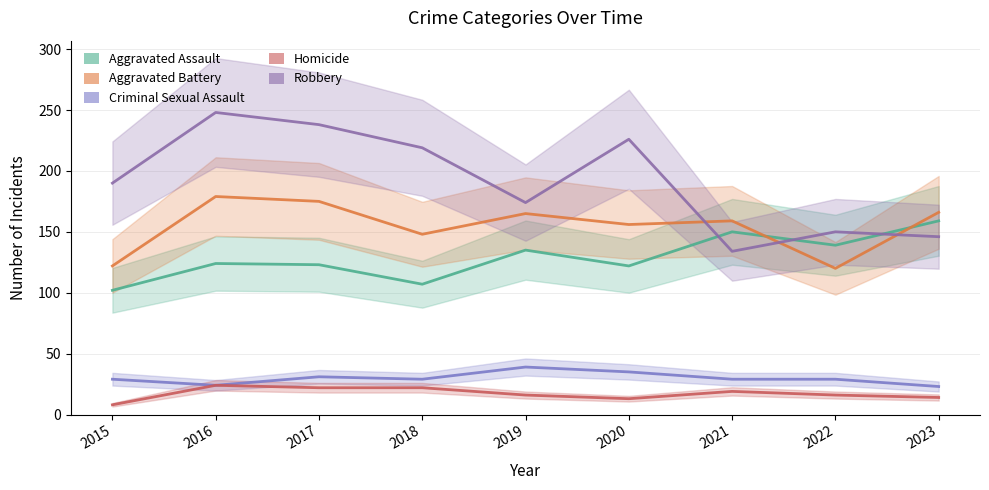

Where is the first local minimum for Robbery?

2019